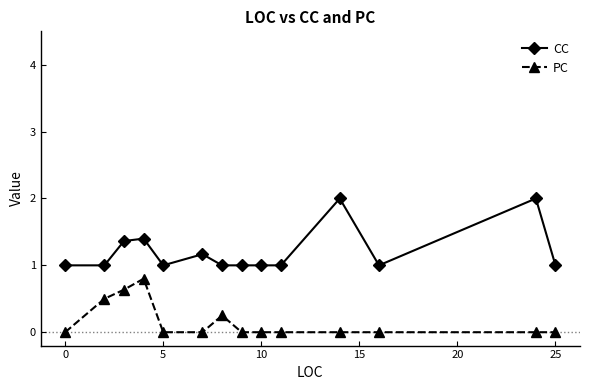

Rank the series by their average value, from highest to lowest.

CC, PC